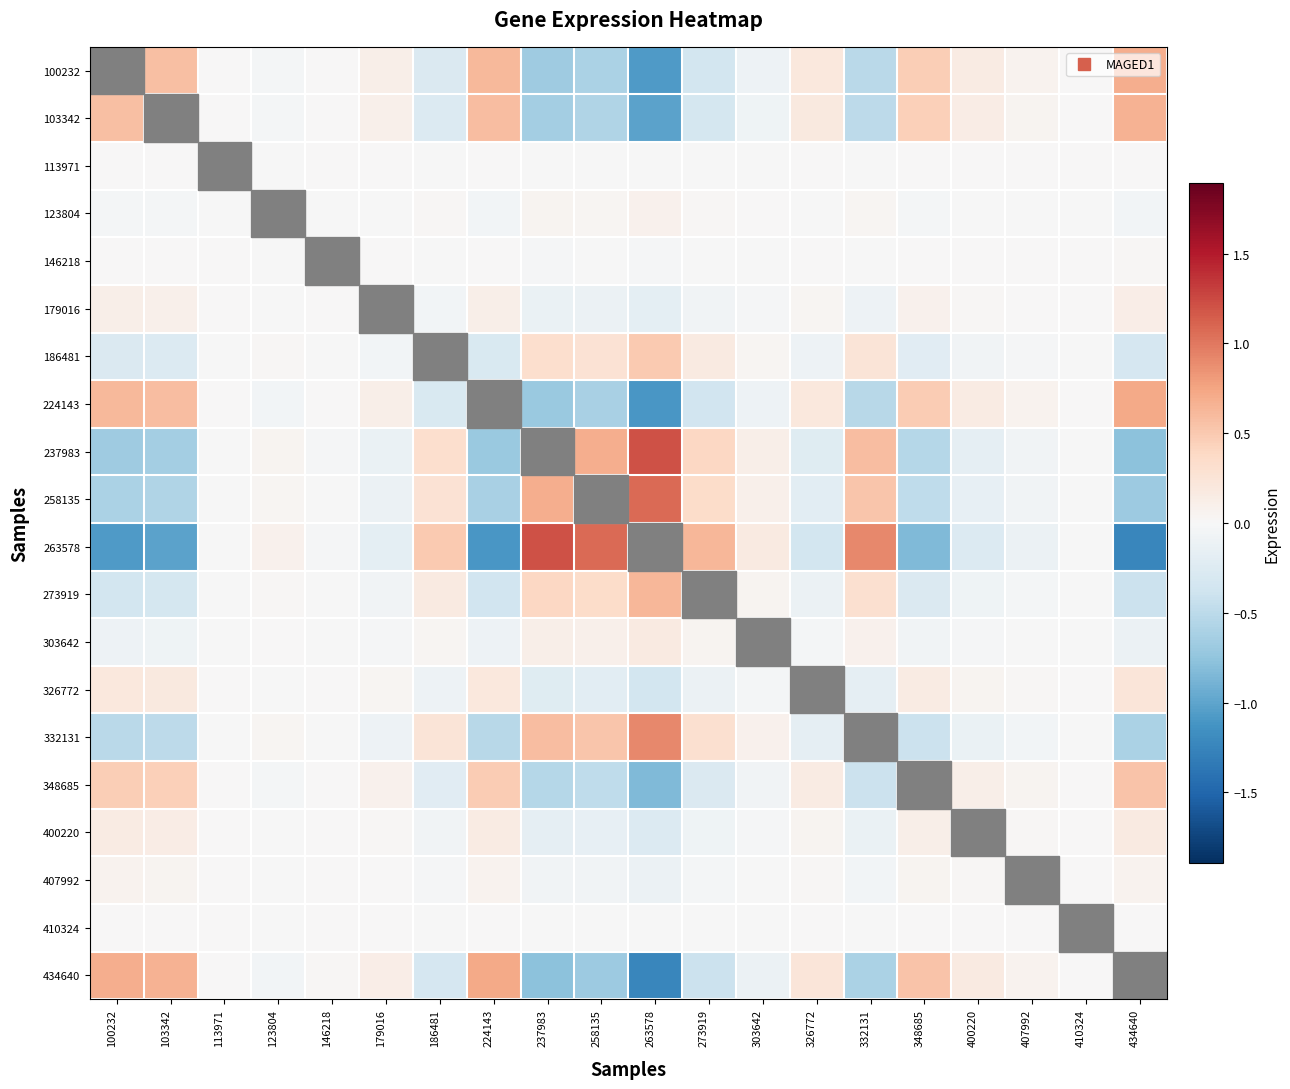

Reading left to right, list all the values displayed in this chart.

100232: 100232=0.6	103342=0.6	113971=0.0	123804=-0.0	146218=0.0	179016=0.1	186481=-0.3	224143=0.6	237983=-0.7	258135=-0.6	263578=-1.1	273919=-0.4	303642=-0.1	326772=0.2	332131=-0.5	348685=0.5	400220=0.1	407992=0.1	410324=0.0	434640=0.7
103342: 100232=0.6	103342=0.5	113971=0.0	123804=-0.0	146218=0.0	179016=0.1	186481=-0.3	224143=0.6	237983=-0.6	258135=-0.6	263578=-1.0	273919=-0.3	303642=-0.1	326772=0.2	332131=-0.5	348685=0.5	400220=0.1	407992=0.1	410324=0.0	434640=0.7
113971: 100232=0.0	103342=0.0	113971=0.0	123804=-0.0	146218=0.0	179016=0.0	186481=-0.0	224143=0.0	237983=-0.0	258135=-0.0	263578=-0.0	273919=-0.0	303642=-0.0	326772=0.0	332131=-0.0	348685=0.0	400220=0.0	407992=0.0	410324=0.0	434640=0.0
123804: 100232=-0.0	103342=-0.0	113971=-0.0	123804=0.0	146218=-0.0	179016=-0.0	186481=0.0	224143=-0.0	237983=0.0	258135=0.0	263578=0.1	273919=0.0	303642=0.0	326772=-0.0	332131=0.0	348685=-0.0	400220=-0.0	407992=-0.0	410324=-0.0	434640=-0.1
146218: 100232=0.0	103342=0.0	113971=0.0	123804=-0.0	146218=0.0	179016=0.0	186481=-0.0	224143=0.0	237983=-0.0	258135=-0.0	263578=-0.0	273919=-0.0	303642=-0.0	326772=0.0	332131=-0.0	348685=0.0	400220=0.0	407992=0.0	410324=0.0	434640=0.0
179016: 100232=0.1	103342=0.1	113971=0.0	123804=-0.0	146218=0.0	179016=0.0	186481=-0.0	224143=0.1	237983=-0.1	258135=-0.1	263578=-0.2	273919=-0.1	303642=-0.0	326772=0.0	332131=-0.1	348685=0.1	400220=0.0	407992=0.0	410324=0.0	434640=0.1
186481: 100232=-0.3	103342=-0.3	113971=-0.0	123804=0.0	146218=-0.0	179016=-0.0	186481=0.1	224143=-0.3	237983=0.3	258135=0.3	263578=0.5	273919=0.2	303642=0.0	326772=-0.1	332131=0.2	348685=-0.2	400220=-0.1	407992=-0.0	410324=-0.0	434640=-0.3
224143: 100232=0.6	103342=0.6	113971=0.0	123804=-0.0	146218=0.0	179016=0.1	186481=-0.3	224143=0.6	237983=-0.7	258135=-0.6	263578=-1.1	273919=-0.4	303642=-0.1	326772=0.2	332131=-0.5	348685=0.5	400220=0.2	407992=0.1	410324=0.0	434640=0.7
237983: 100232=-0.7	103342=-0.6	113971=-0.0	123804=0.0	146218=-0.0	179016=-0.1	186481=0.3	224143=-0.7	237983=0.8	258135=0.7	263578=1.2	273919=0.4	303642=0.1	326772=-0.2	332131=0.6	348685=-0.5	400220=-0.2	407992=-0.1	410324=-0.0	434640=-0.8
258135: 100232=-0.6	103342=-0.6	113971=-0.0	123804=0.0	146218=-0.0	179016=-0.1	186481=0.3	224143=-0.6	237983=0.7	258135=0.6	263578=1.1	273919=0.4	303642=0.1	326772=-0.2	332131=0.5	348685=-0.5	400220=-0.2	407992=-0.1	410324=-0.0	434640=-0.7
263578: 100232=-1.1	103342=-1.0	113971=-0.0	123804=0.1	146218=-0.0	179016=-0.2	186481=0.5	224143=-1.1	237983=1.2	258135=1.1	263578=1.9	273919=0.6	303642=0.2	326772=-0.4	332131=0.9	348685=-0.8	400220=-0.3	407992=-0.1	410324=-0.0	434640=-1.2
273919: 100232=-0.4	103342=-0.3	113971=-0.0	123804=0.0	146218=-0.0	179016=-0.1	186481=0.2	224143=-0.4	237983=0.4	258135=0.4	263578=0.6	273919=0.2	303642=0.1	326772=-0.1	332131=0.3	348685=-0.3	400220=-0.1	407992=-0.0	410324=-0.0	434640=-0.4
303642: 100232=-0.1	103342=-0.1	113971=-0.0	123804=0.0	146218=-0.0	179016=-0.0	186481=0.0	224143=-0.1	237983=0.1	258135=0.1	263578=0.2	273919=0.1	303642=0.0	326772=-0.0	332131=0.1	348685=-0.1	400220=-0.0	407992=-0.0	410324=-0.0	434640=-0.1
326772: 100232=0.2	103342=0.2	113971=0.0	123804=-0.0	146218=0.0	179016=0.0	186481=-0.1	224143=0.2	237983=-0.2	258135=-0.2	263578=-0.4	273919=-0.1	303642=-0.0	326772=0.1	332131=-0.2	348685=0.2	400220=0.0	407992=0.0	410324=0.0	434640=0.2
332131: 100232=-0.5	103342=-0.5	113971=-0.0	123804=0.0	146218=-0.0	179016=-0.1	186481=0.2	224143=-0.5	237983=0.6	258135=0.5	263578=0.9	273919=0.3	303642=0.1	326772=-0.2	332131=0.4	348685=-0.4	400220=-0.1	407992=-0.1	410324=-0.0	434640=-0.6
348685: 100232=0.5	103342=0.5	113971=0.0	123804=-0.0	146218=0.0	179016=0.1	186481=-0.2	224143=0.5	237983=-0.5	258135=-0.5	263578=-0.8	273919=-0.3	303642=-0.1	326772=0.2	332131=-0.4	348685=0.4	400220=0.1	407992=0.0	410324=0.0	434640=0.5
400220: 100232=0.1	103342=0.1	113971=0.0	123804=-0.0	146218=0.0	179016=0.0	186481=-0.1	224143=0.2	237983=-0.2	258135=-0.2	263578=-0.3	273919=-0.1	303642=-0.0	326772=0.0	332131=-0.1	348685=0.1	400220=0.0	407992=0.0	410324=0.0	434640=0.2
407992: 100232=0.1	103342=0.1	113971=0.0	123804=-0.0	146218=0.0	179016=0.0	186481=-0.0	224143=0.1	237983=-0.1	258135=-0.1	263578=-0.1	273919=-0.0	303642=-0.0	326772=0.0	332131=-0.1	348685=0.0	400220=0.0	407992=0.0	410324=0.0	434640=0.1
410324: 100232=0.0	103342=0.0	113971=0.0	123804=-0.0	146218=0.0	179016=0.0	186481=-0.0	224143=0.0	237983=-0.0	258135=-0.0	263578=-0.0	273919=-0.0	303642=-0.0	326772=0.0	332131=-0.0	348685=0.0	400220=0.0	407992=0.0	410324=0.0	434640=0.0
434640: 100232=0.7	103342=0.7	113971=0.0	123804=-0.1	146218=0.0	179016=0.1	186481=-0.3	224143=0.7	237983=-0.8	258135=-0.7	263578=-1.2	273919=-0.4	303642=-0.1	326772=0.2	332131=-0.6	348685=0.5	400220=0.2	407992=0.1	410324=0.0	434640=0.8